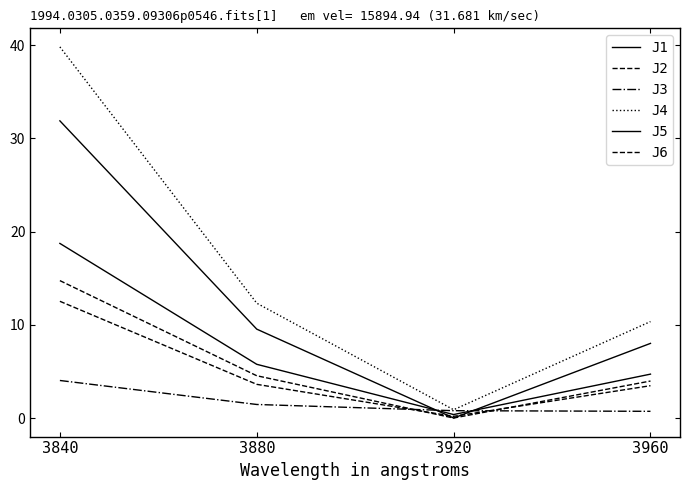

What is the value of the J1 point at the 1st from the left?

18.7